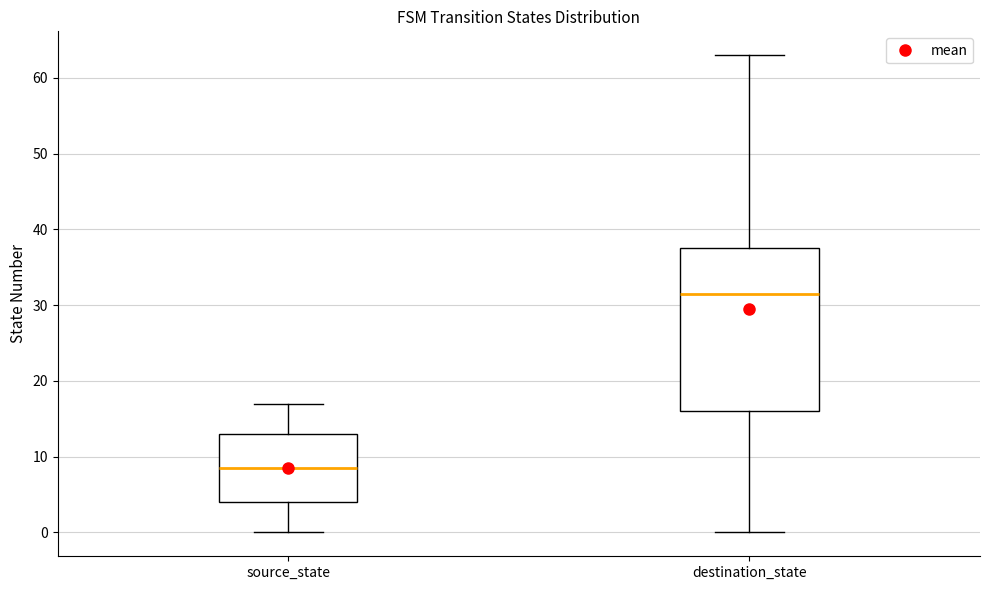

Comparing the boxes themselves (not the whiskers), which one is the tallest?

destination_state